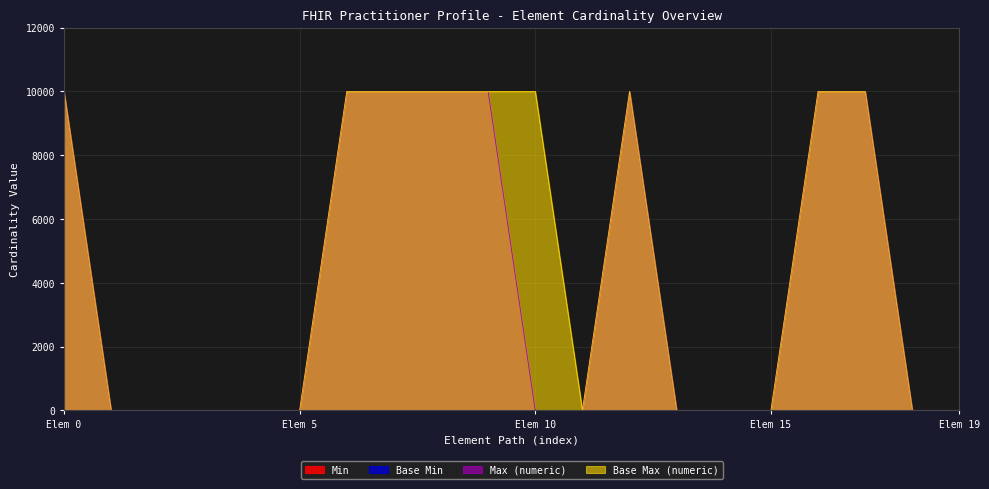

Which series has the largest total across all categories?

Base Max (numeric)